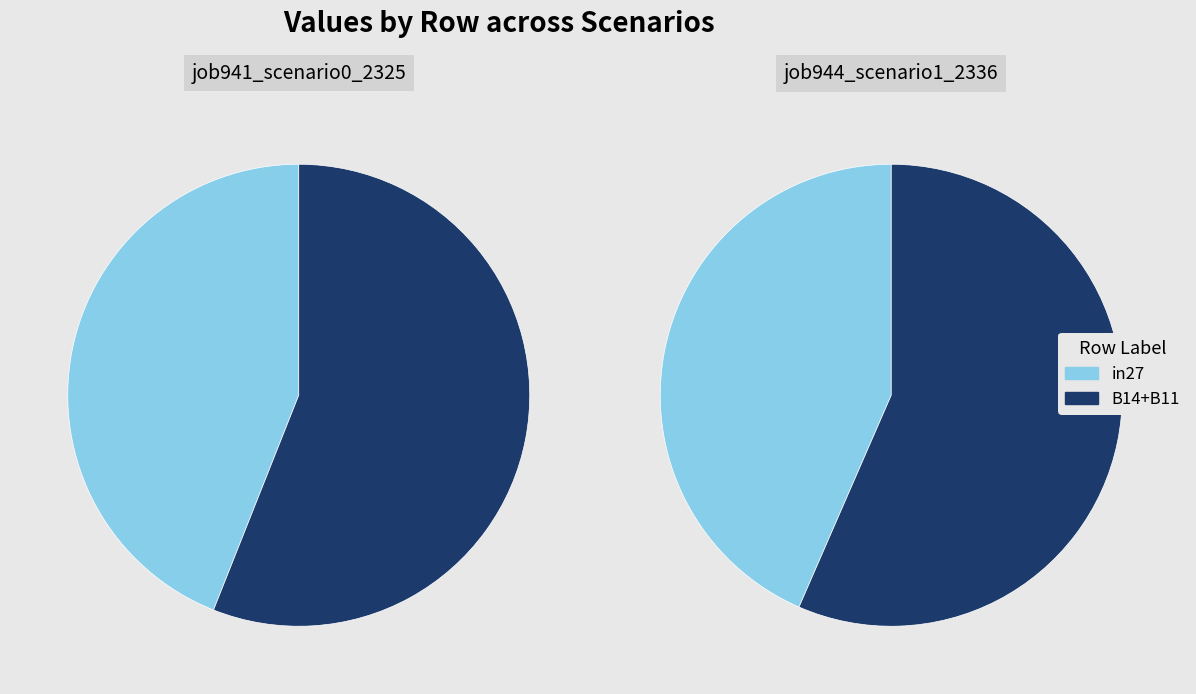

What portion of the pie excludes in27?

56.0%